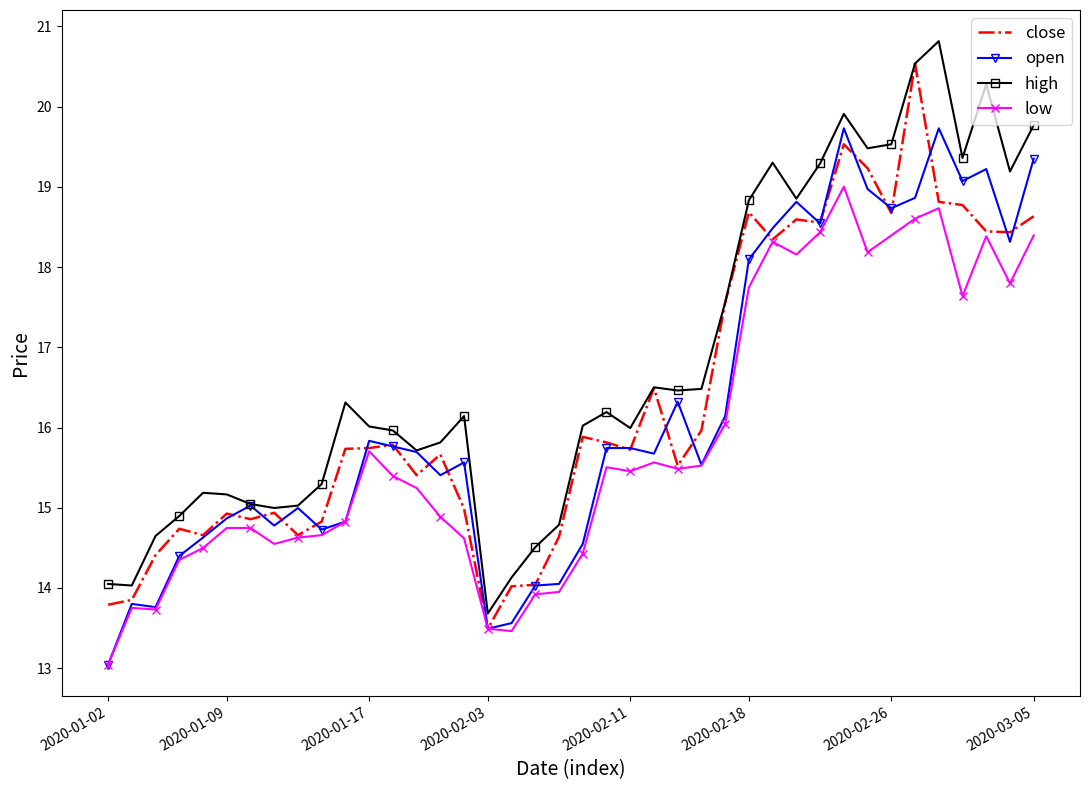

True or false: low and high cross at least once.

False